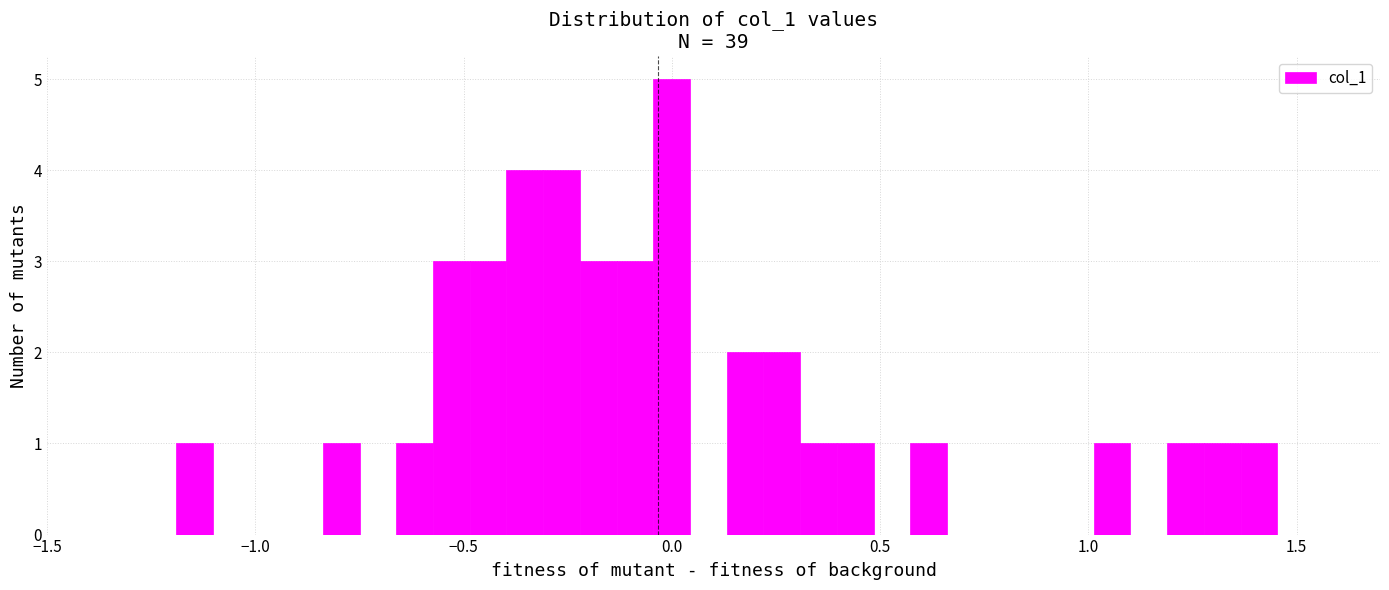

Read against the x-axis, roughly where is the centre of the tallest bar?

0.00